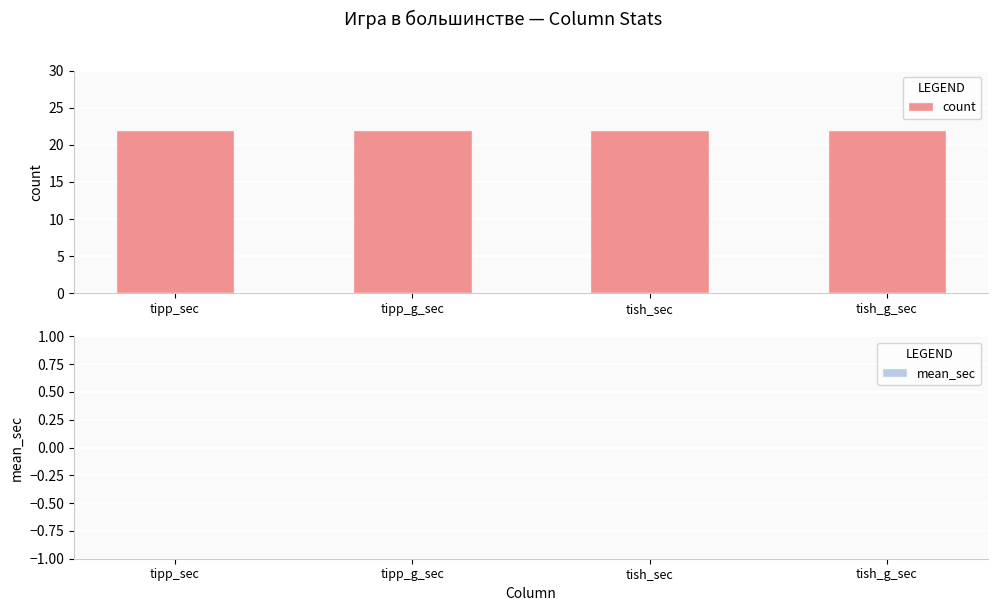

Is it true that count equals 11 at tipp_sec?

False